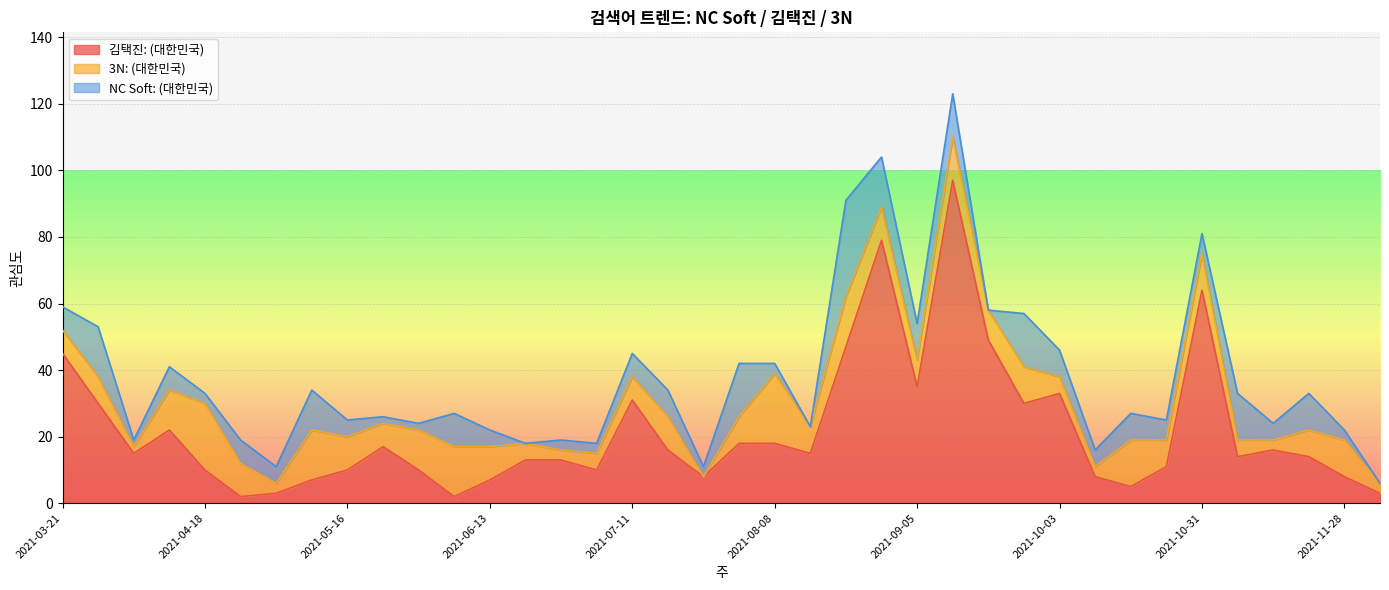

True or false: NC Soft: (대한민국) and 김택진: (대한민국) cross at least once.

True